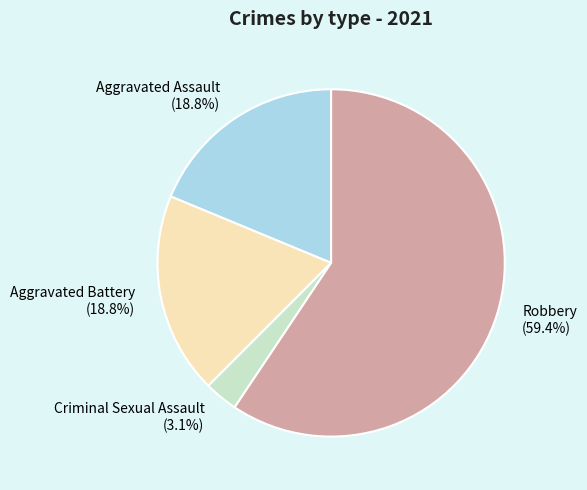

To the nearest percent, what is the difference between the Criminal Sexual Assault and Robbery slice percentages?

56%